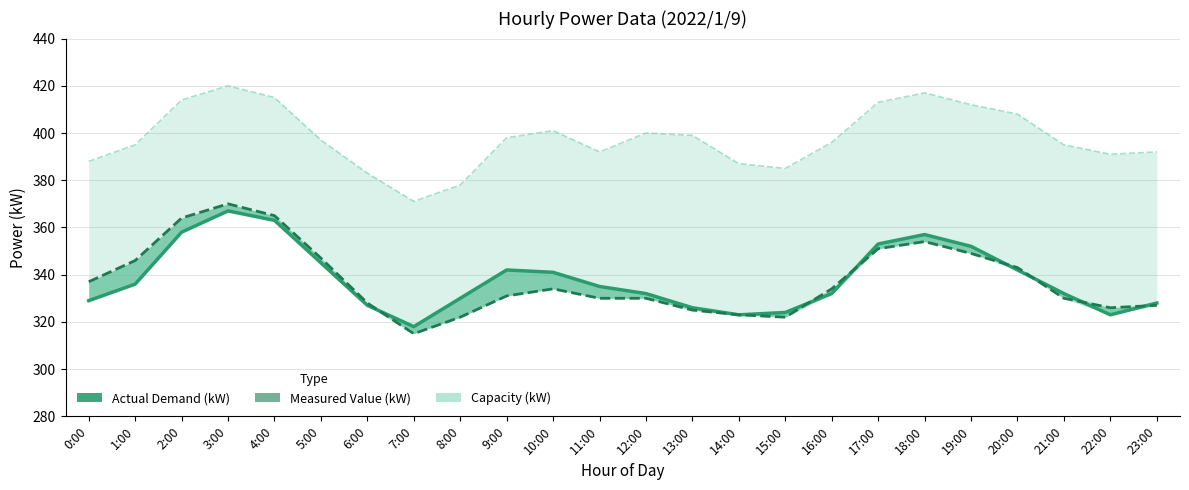

True or false: Measured Value (kW) has more than 2 interior local peaks.

True